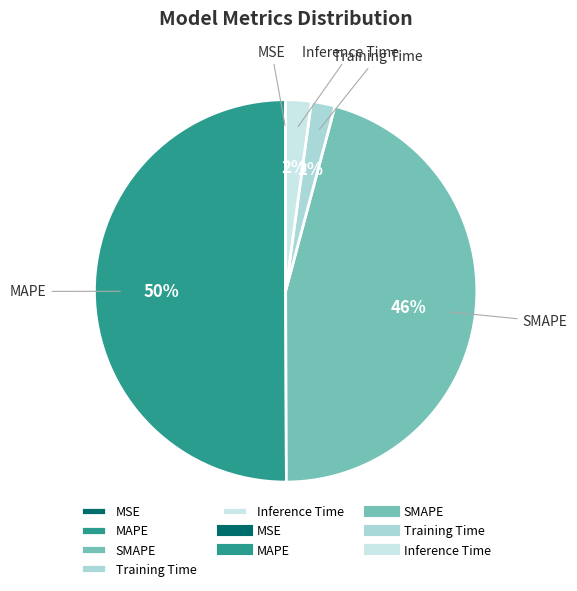

What is the largest slice in the pie chart?

MAPE